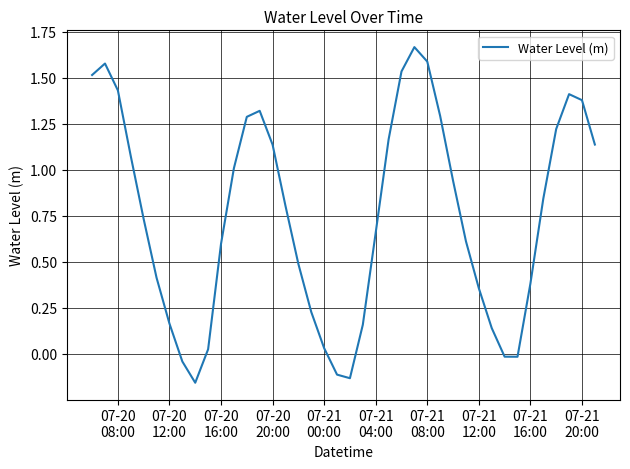

What is the difference between the maximum and minimum values?

1.8